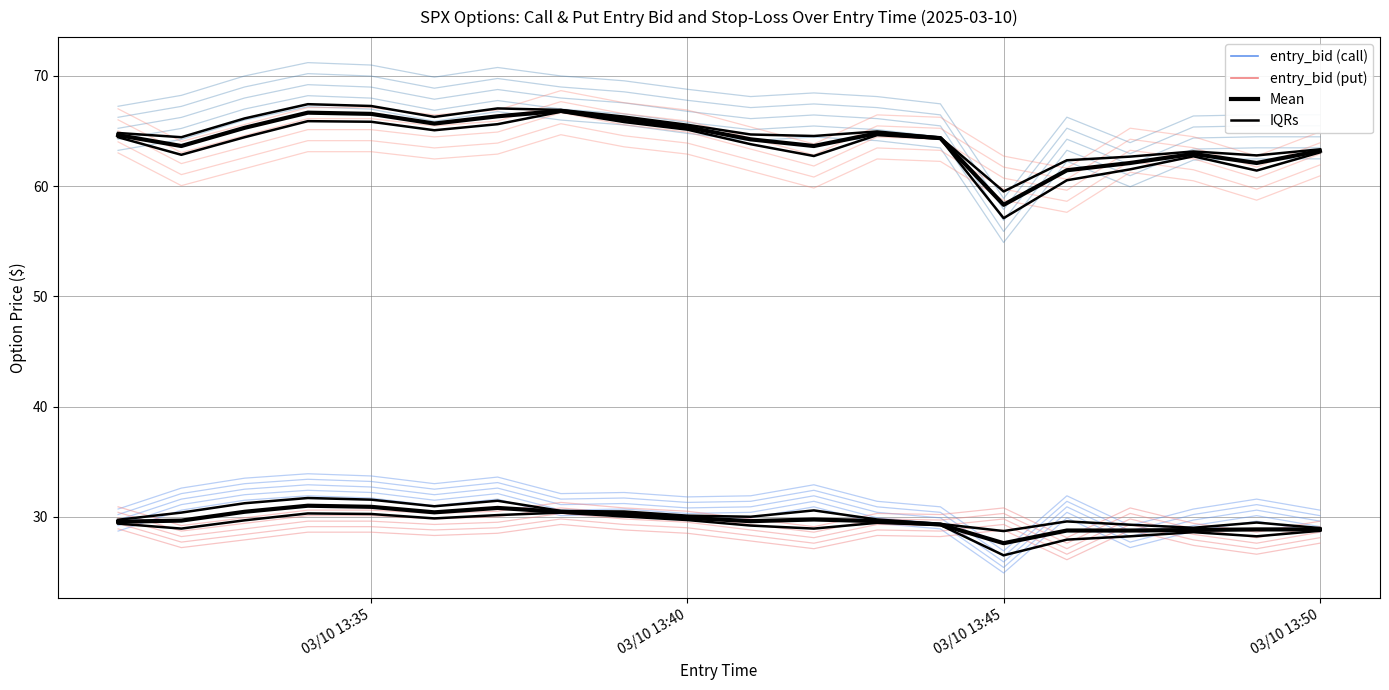

Is this an area chart (filled region under the line)?

No